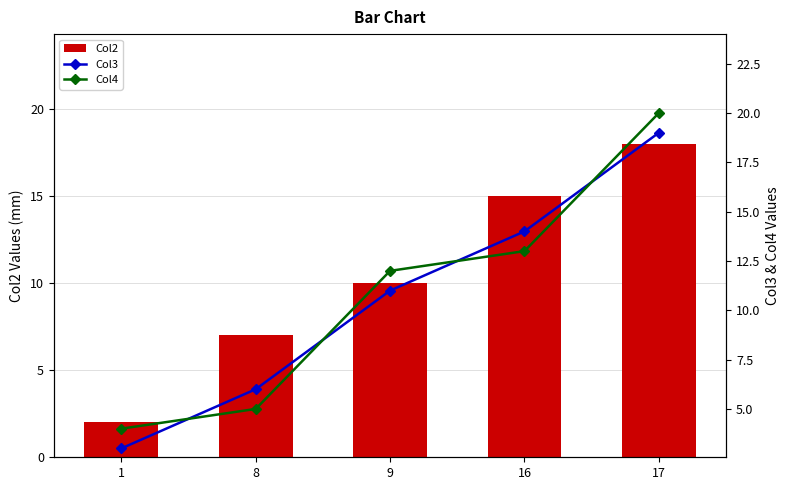

Reading left to right, extract all data points from this chart.

Col2: 1=2	8=7	9=10	16=15	17=18
Col3: 1=3	8=6	9=11	16=14	17=19
Col4: 1=4	8=5	9=12	16=13	17=20